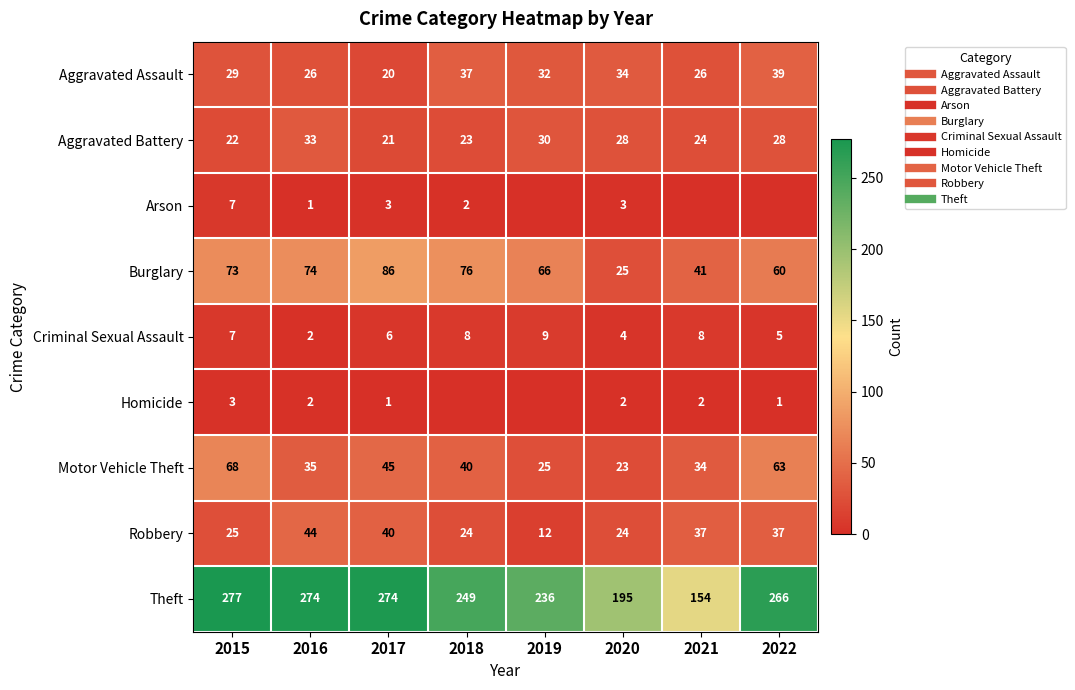

The Theft series shows 133 at 2016. True or false?

False